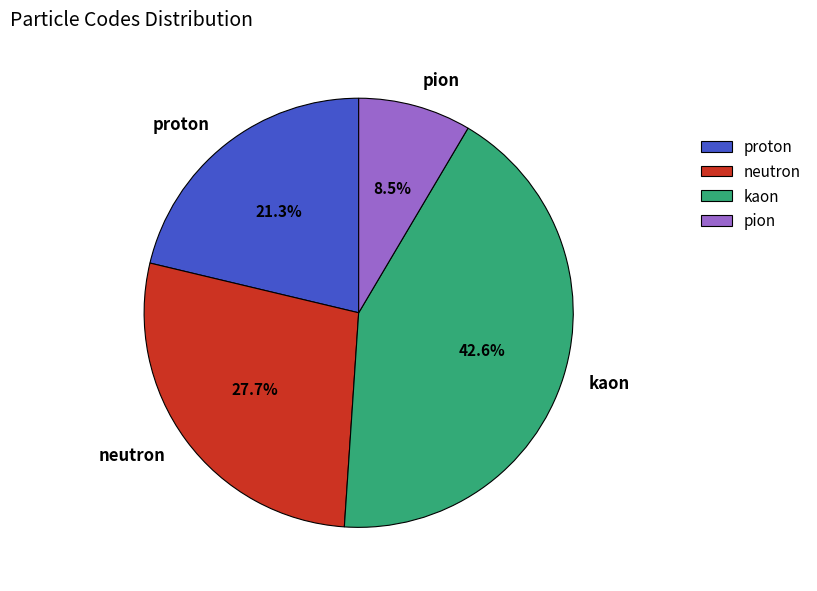

What is the total percentage of proton and pion?

29.8%